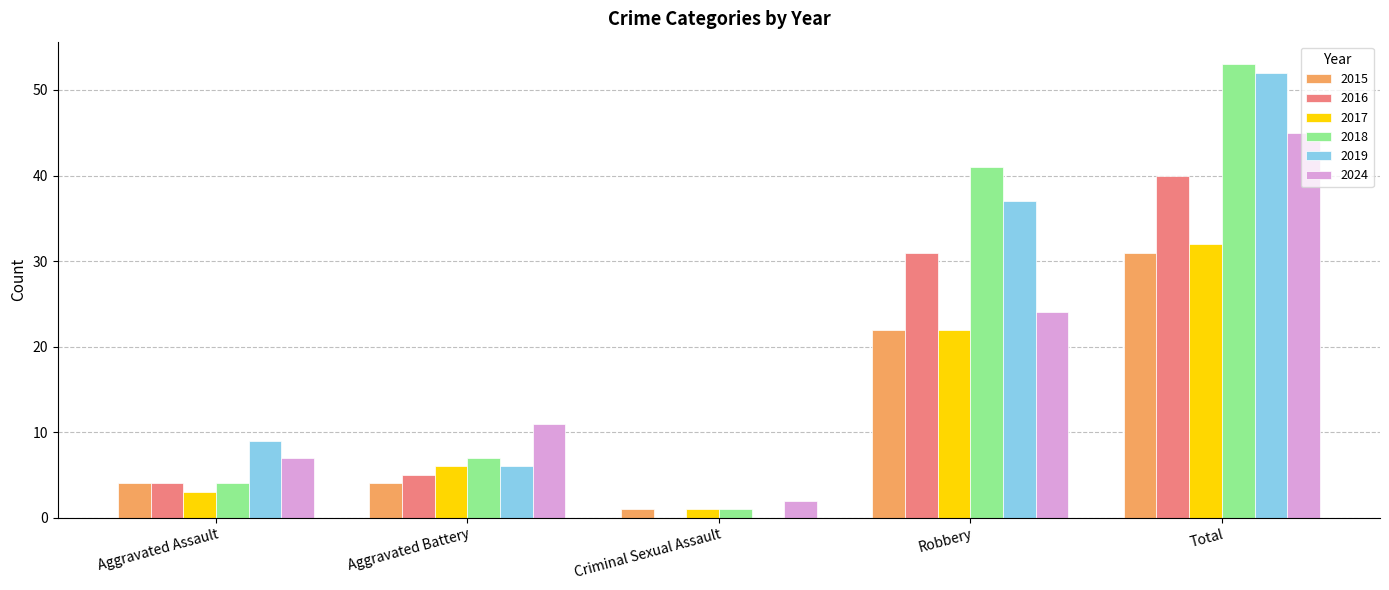

What is the sum of all 2019 values?

104